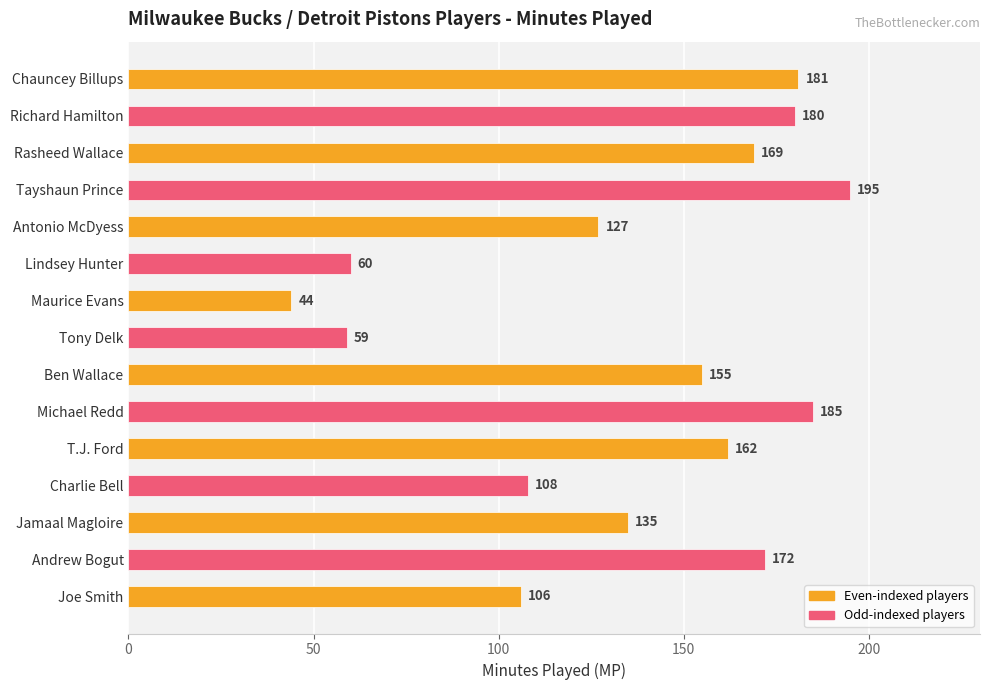

What is the ratio of the value at Richard Hamilton to the value at Ben Wallace?

1.2